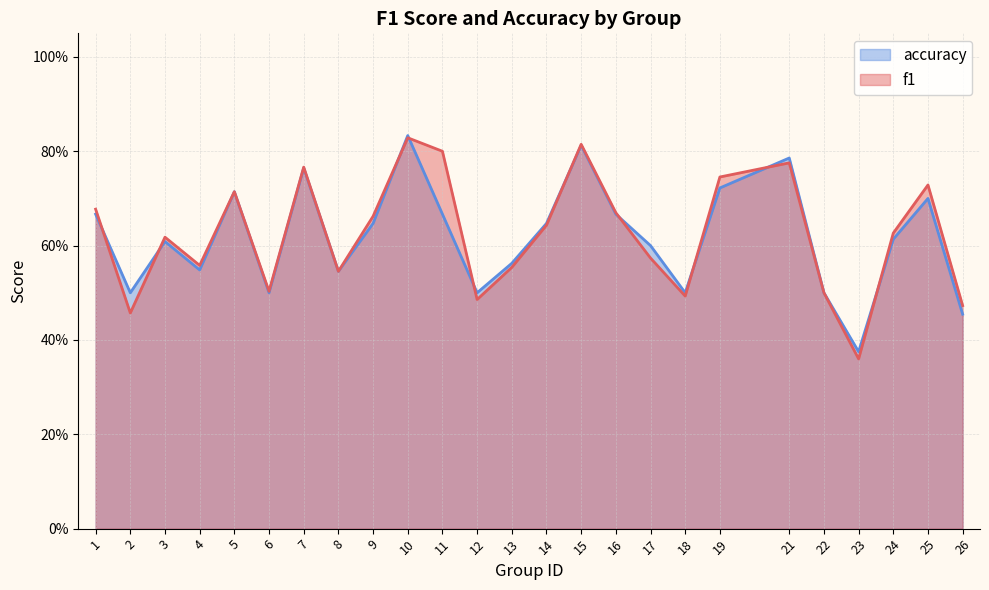

Between 5 and 24, which series saw the biggest shift?

accuracy